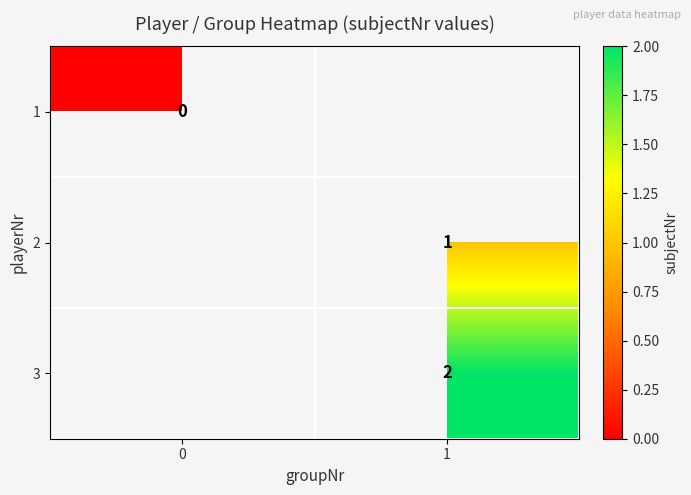

Is the value of 3 at 1 greater than the value of 2 at 1?

Yes